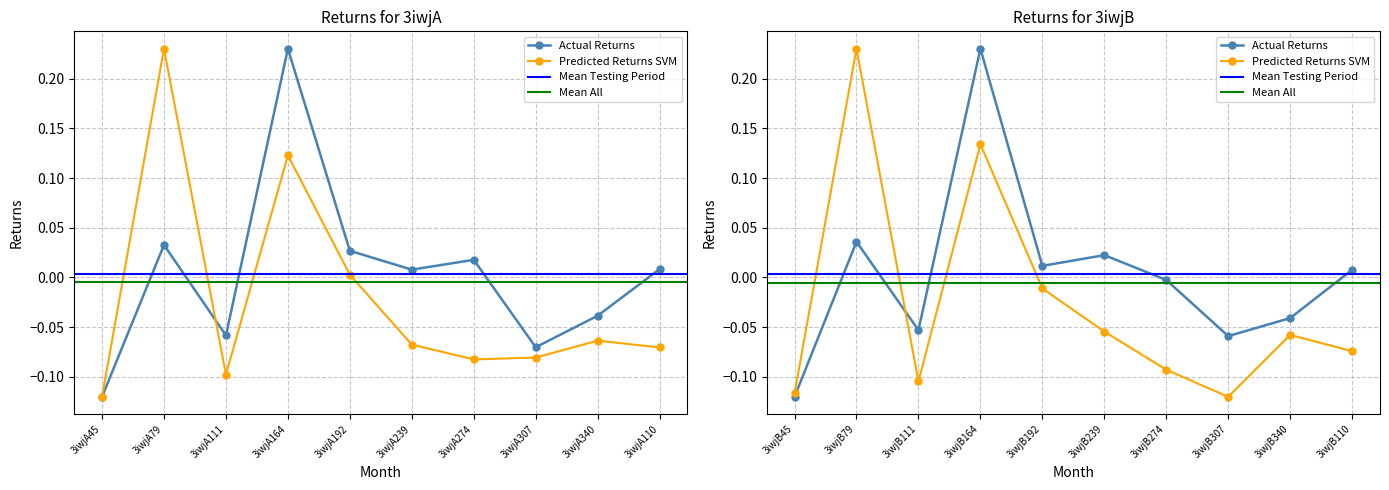

What is the label of the 10th point from the left?

3iwjA110